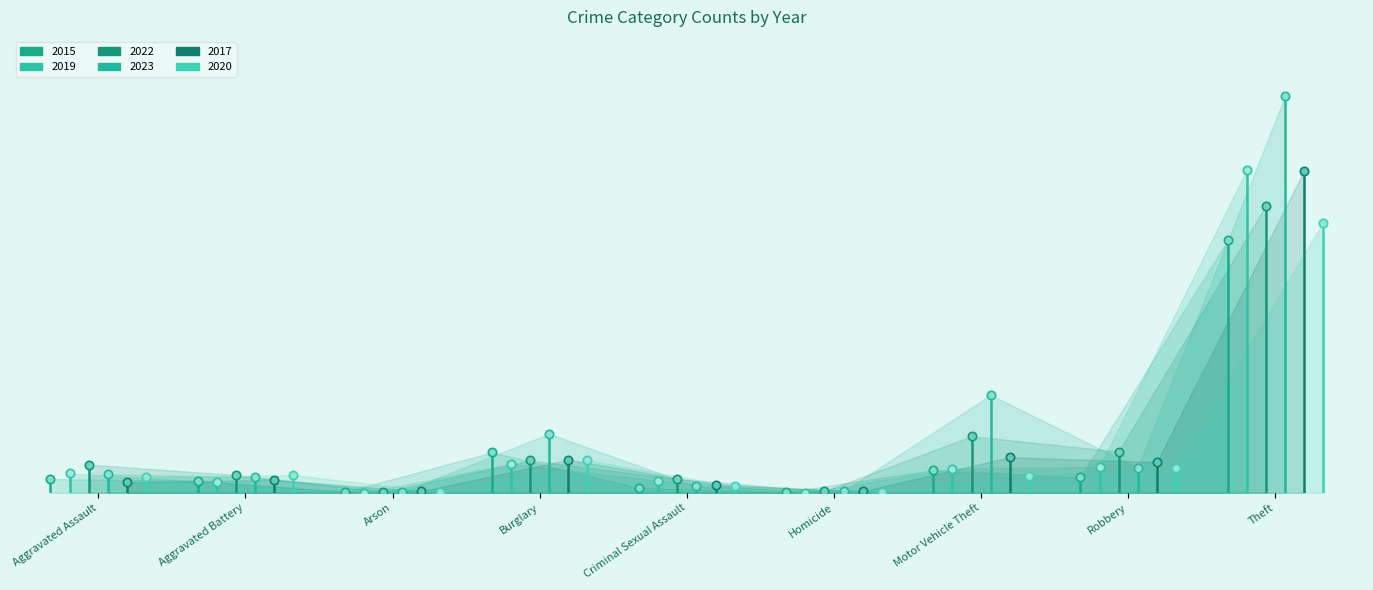

At which label does 2023 first exceed 23?

Burglary